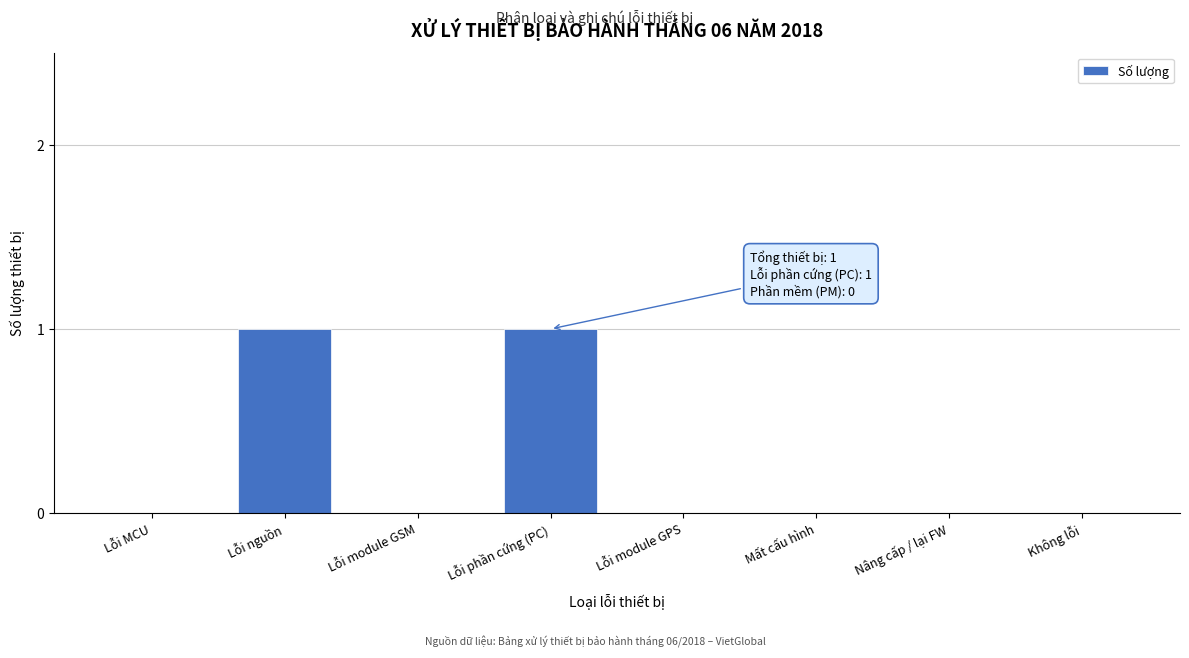

Reading right to left, what are all the values shown in this chart?

Không lỗi=0	Nâng cấp / lại FW=0	Mất cấu hình=0	Lỗi module GPS=0	Lỗi phần cứng (PC)=1	Lỗi module GSM=0	Lỗi nguồn=1	Lỗi MCU=0